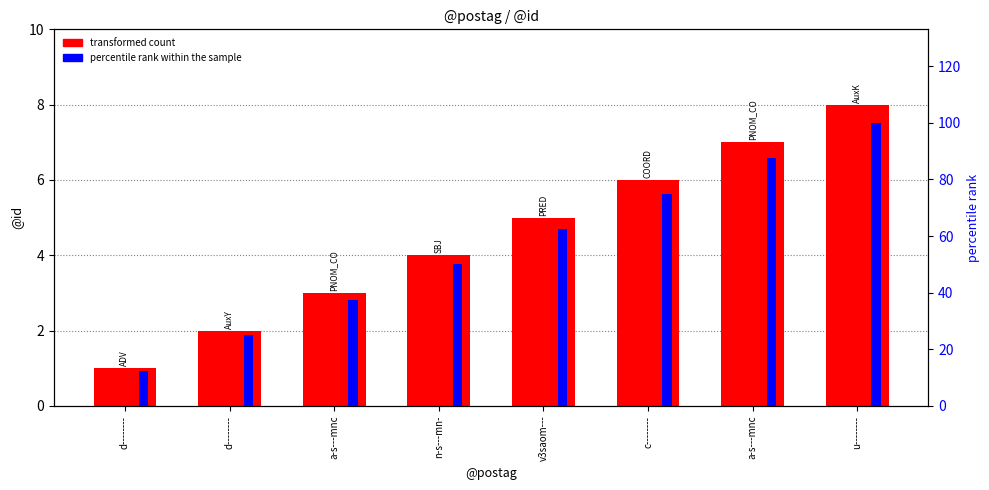

Which series changed the most between a-s---mnc and v3saom---?

percentile rank within the sample